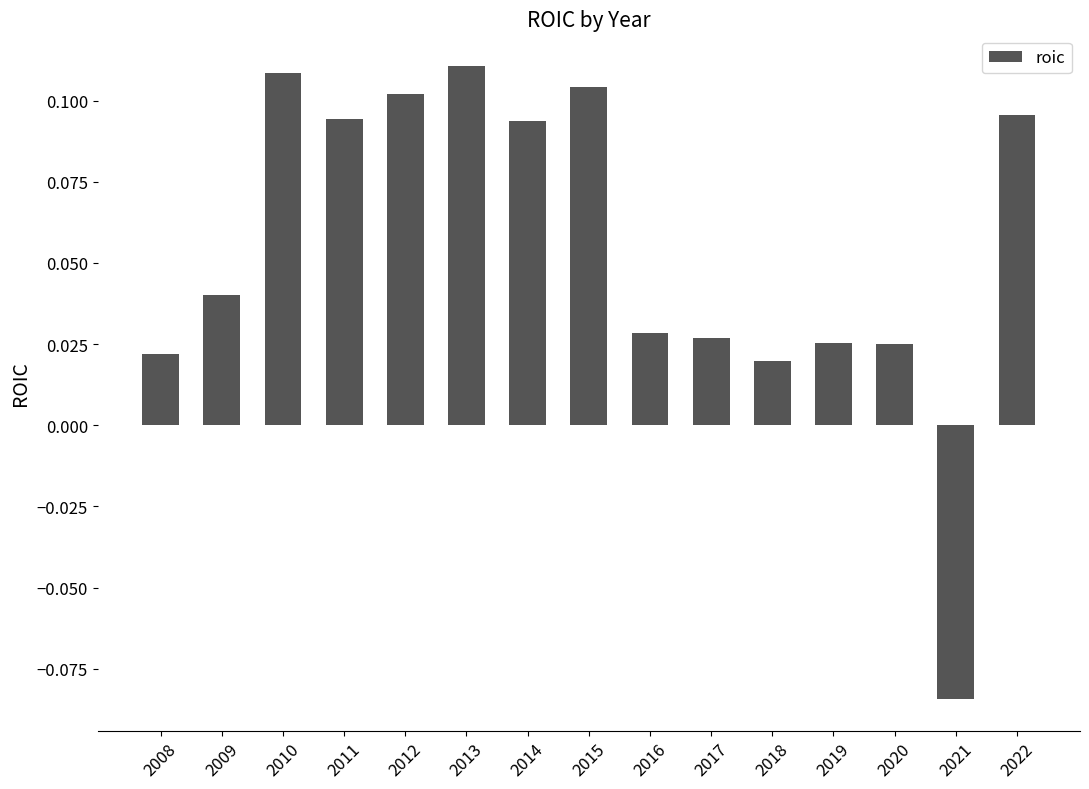

What is the sum of all values?

0.8